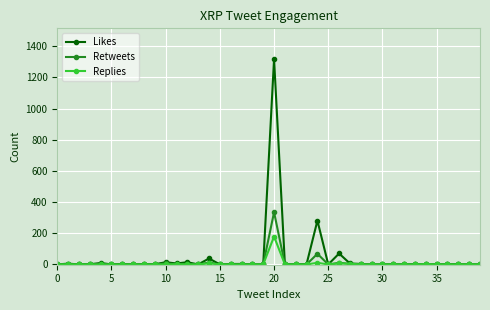

True or false: Replies has more than 2 interior local peaks.

True